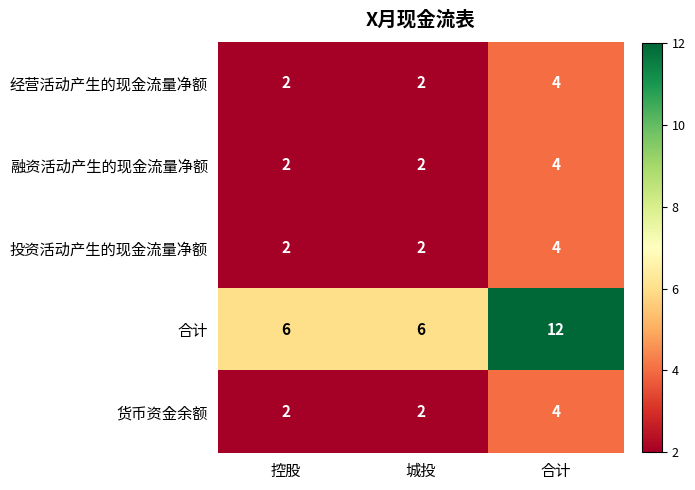

How many 融资活动产生的现金流量净额 values are between 2 and 4?

3